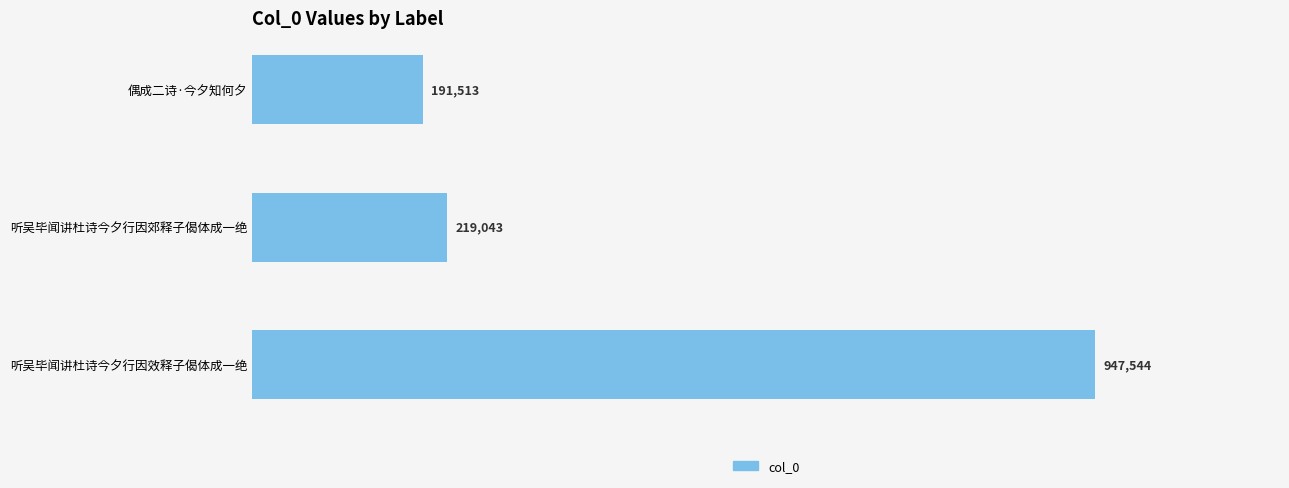

Are the bars horizontal?

Yes